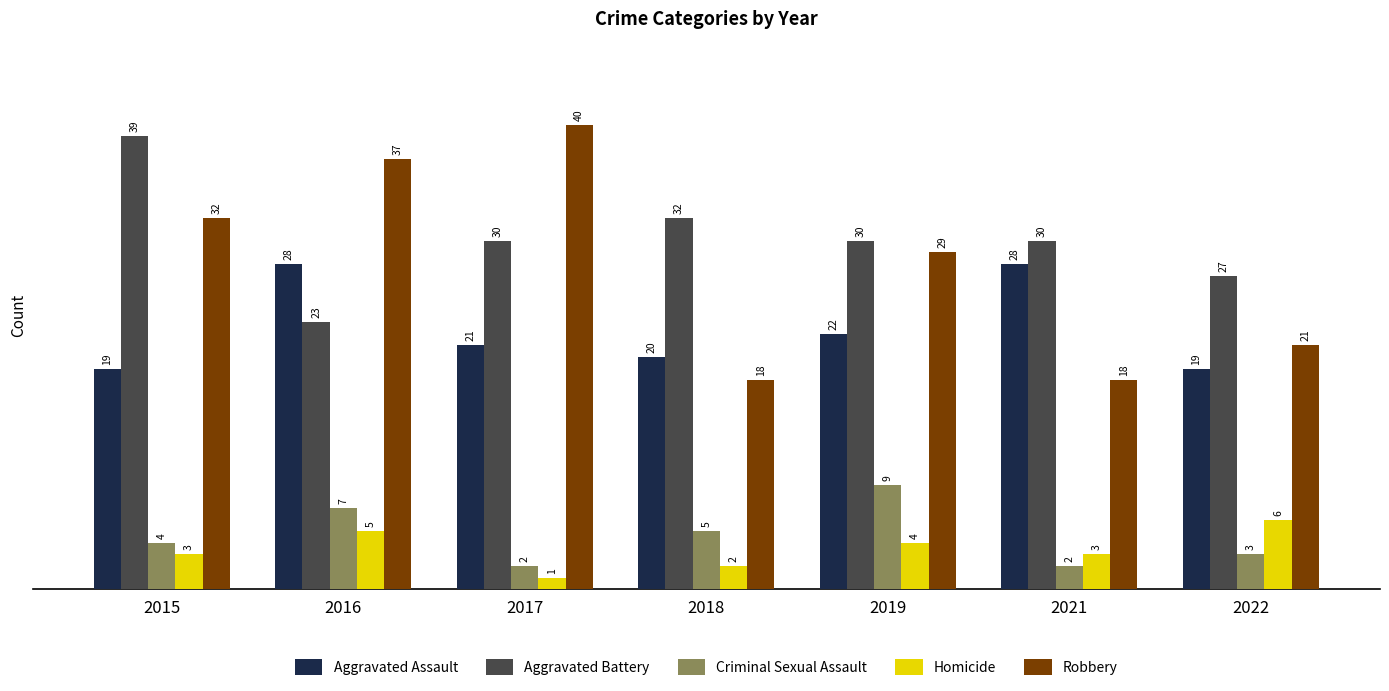

What is the value of the Robbery bar at the 1st from the left?

32